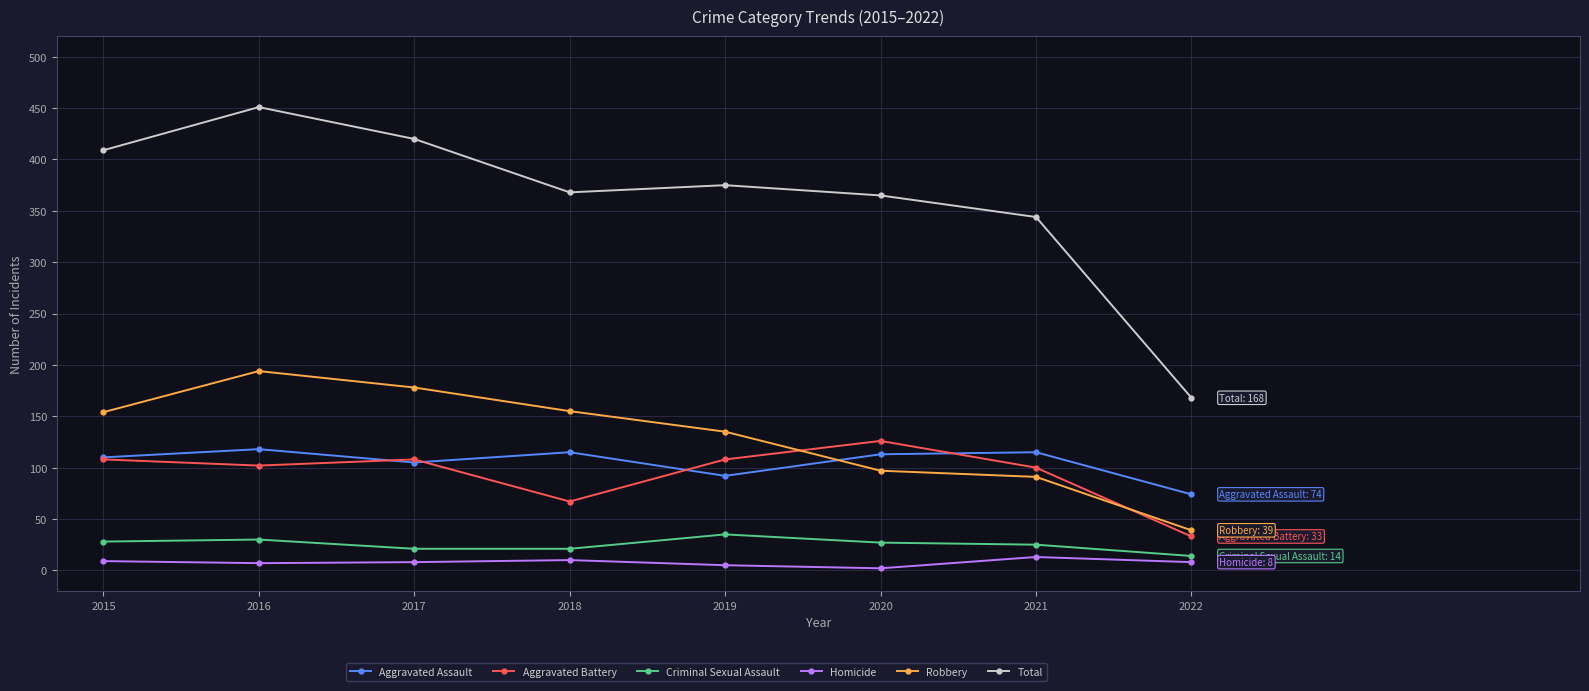

True or false: Aggravated Assault and Total cross at least once.

False